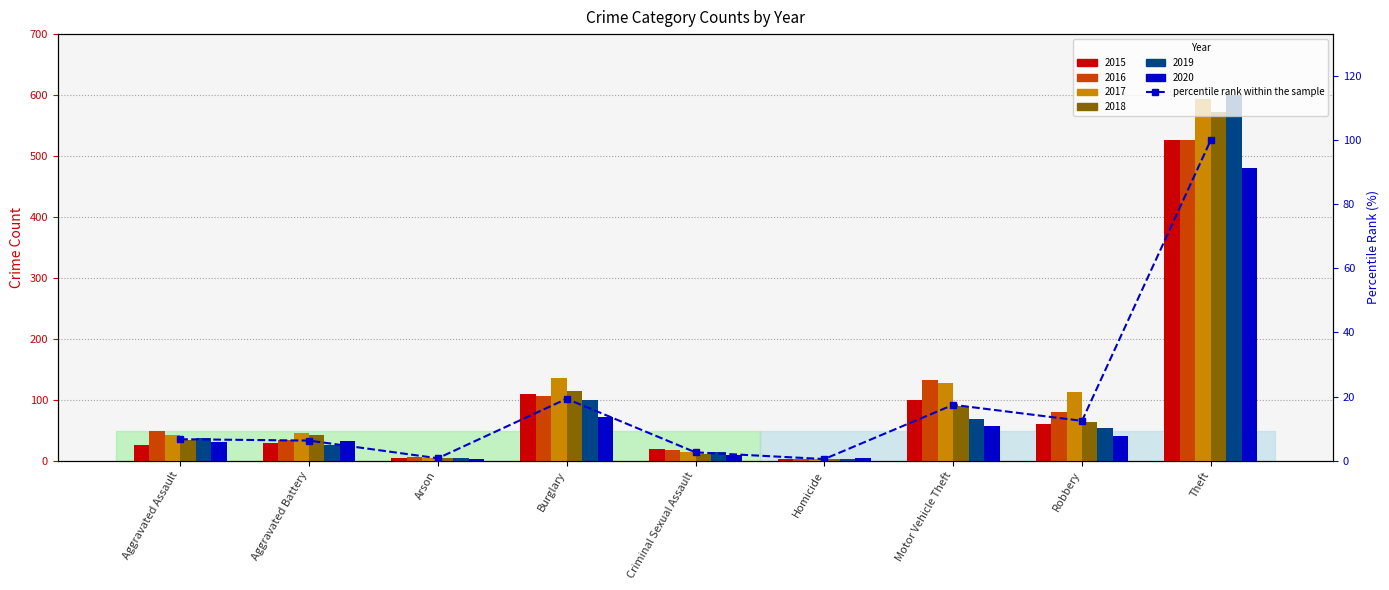

At which category does the chart reach its minimum across all series?

Homicide